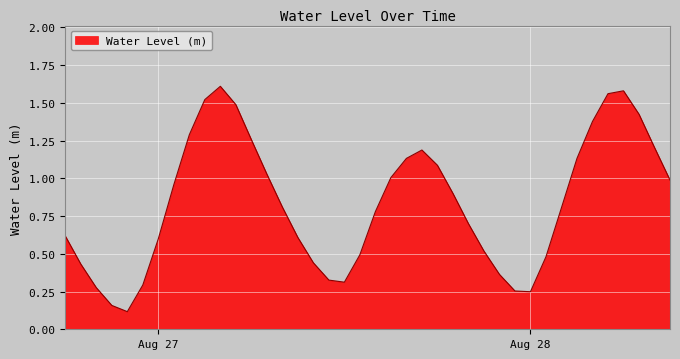

What is the greatest value displayed?

1.6